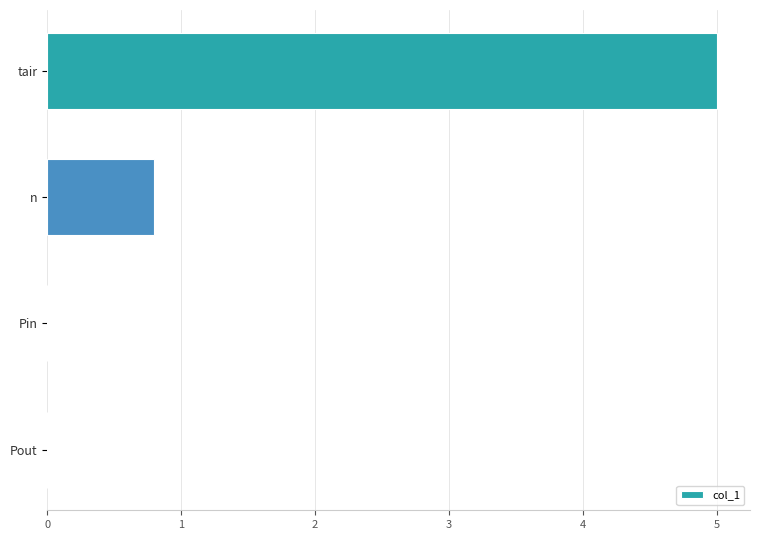

What is the change in value from n to Pout?

-0.8